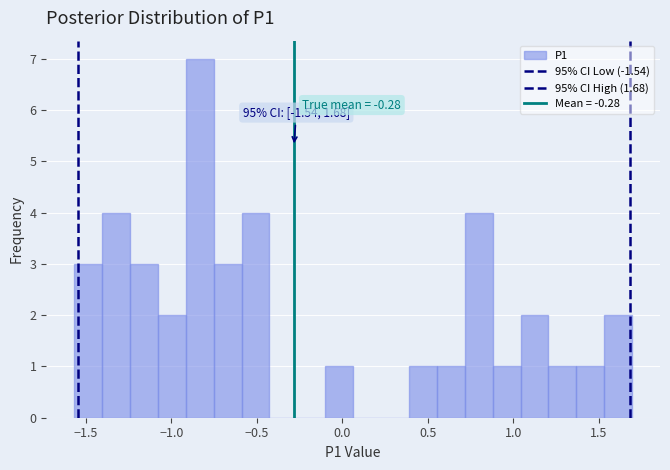

Read against the x-axis, roughly where is the centre of the tallest bar?

-0.85